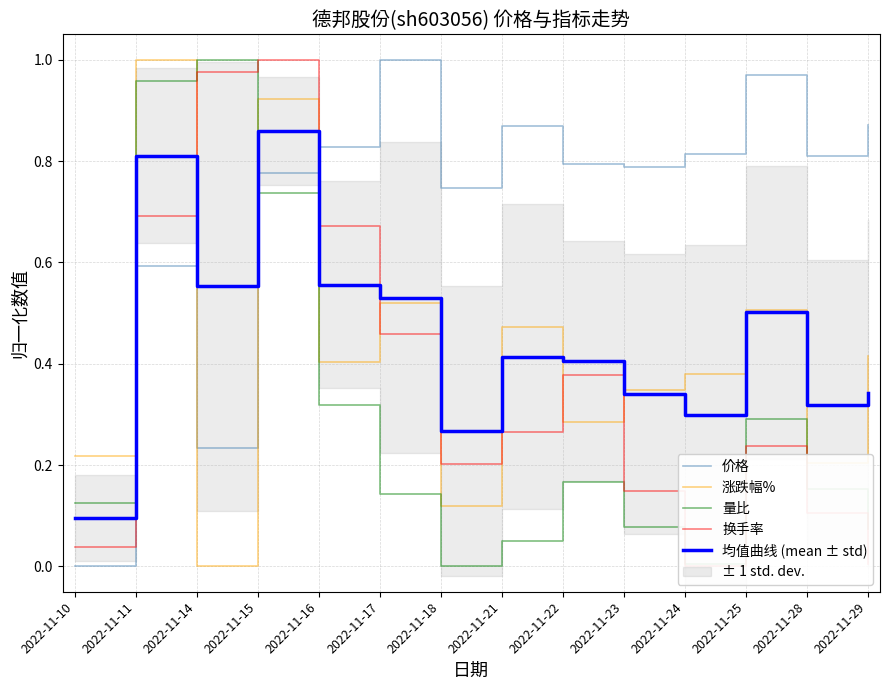

How many distinct data groups are displayed?

5